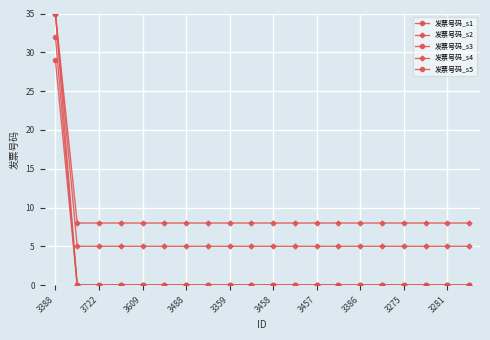

At which category is the sum across all series the highest?

3388